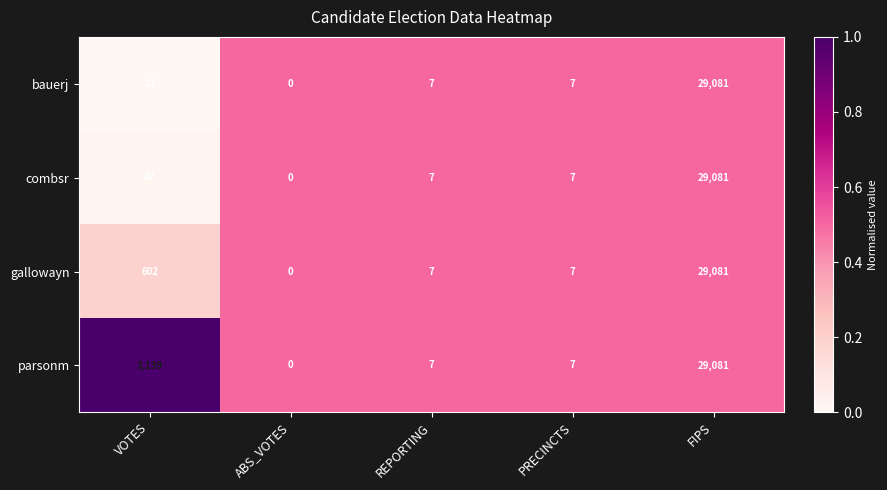

What is the difference between the combsr values at FIPS and ABS_VOTES?

29081